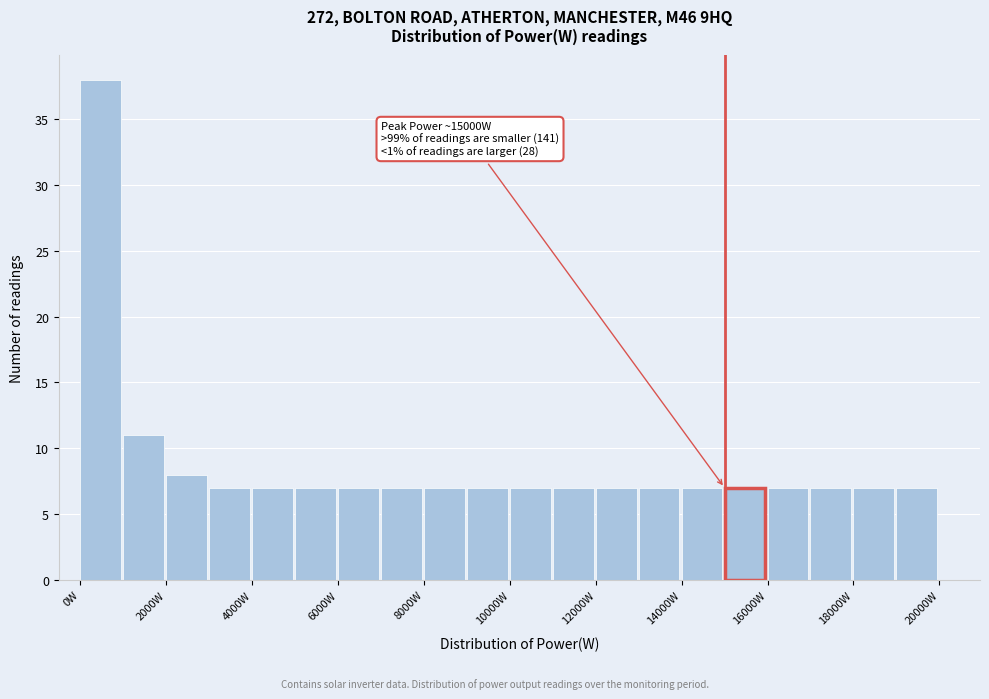

Over which range of the x-axis is the bar tallest?

0 to 1000